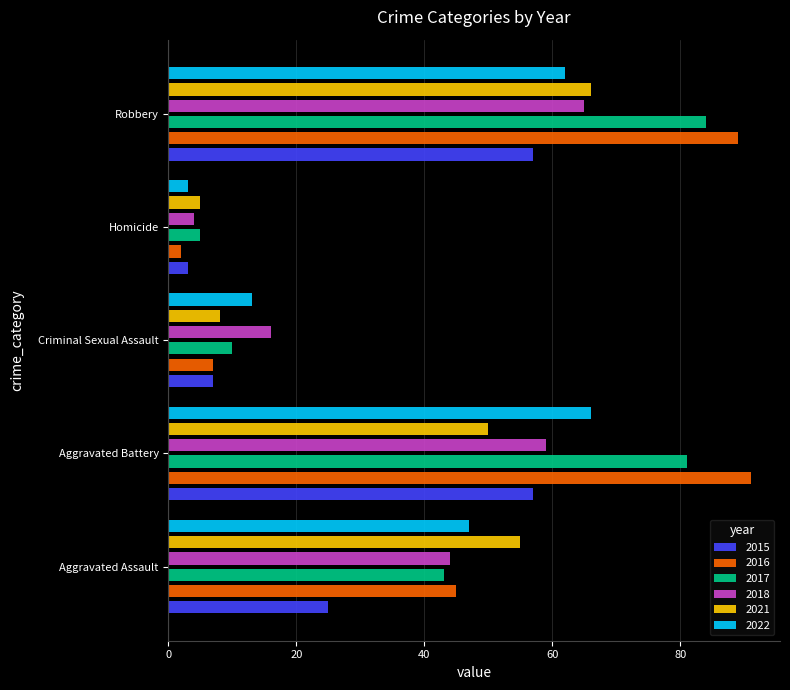

At which label is 2022 closest to 34?

Aggravated Assault